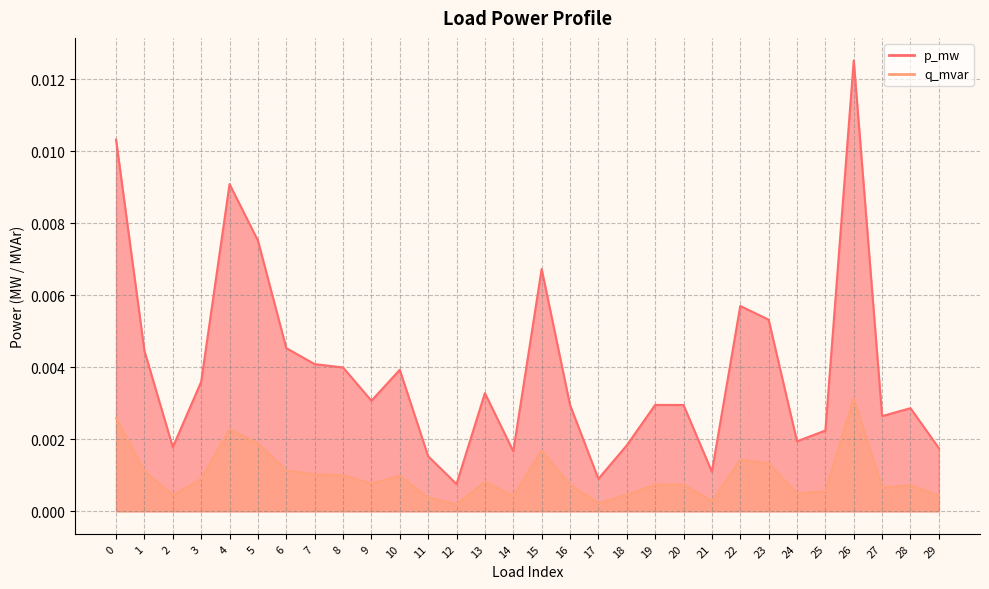

Which label corresponds to the smallest value in the chart?

12